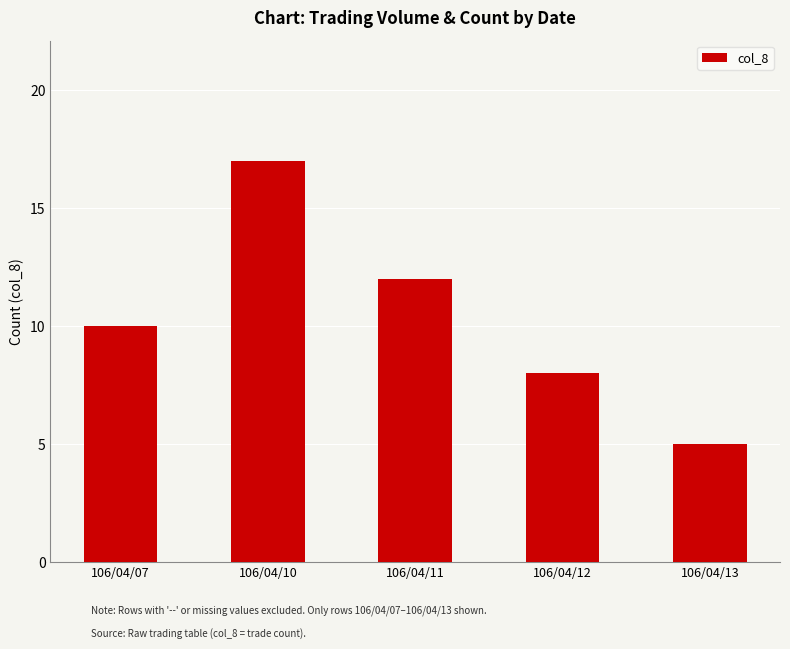

What is the sum of the values at 106/04/10 and 106/04/13?

22